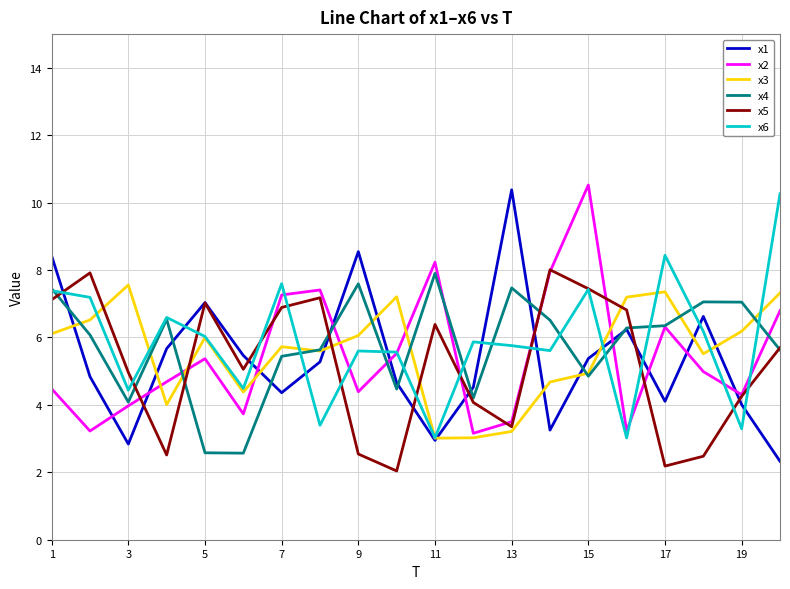

What are all the series names shown in the legend?

x1, x2, x3, x4, x5, x6